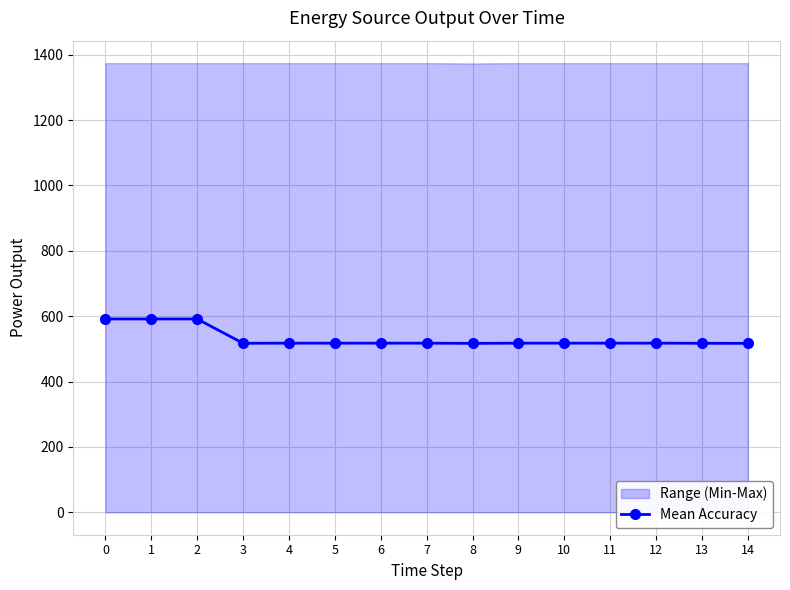

What is the average value?

532.0